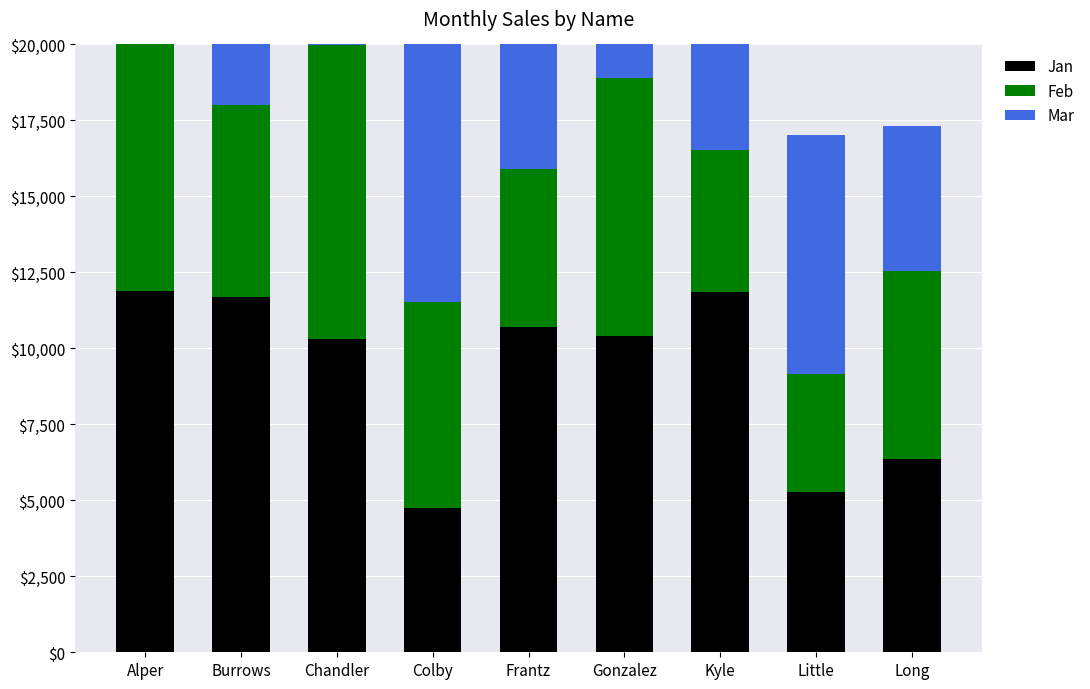

Between Kyle and Colby, which is larger?

Kyle